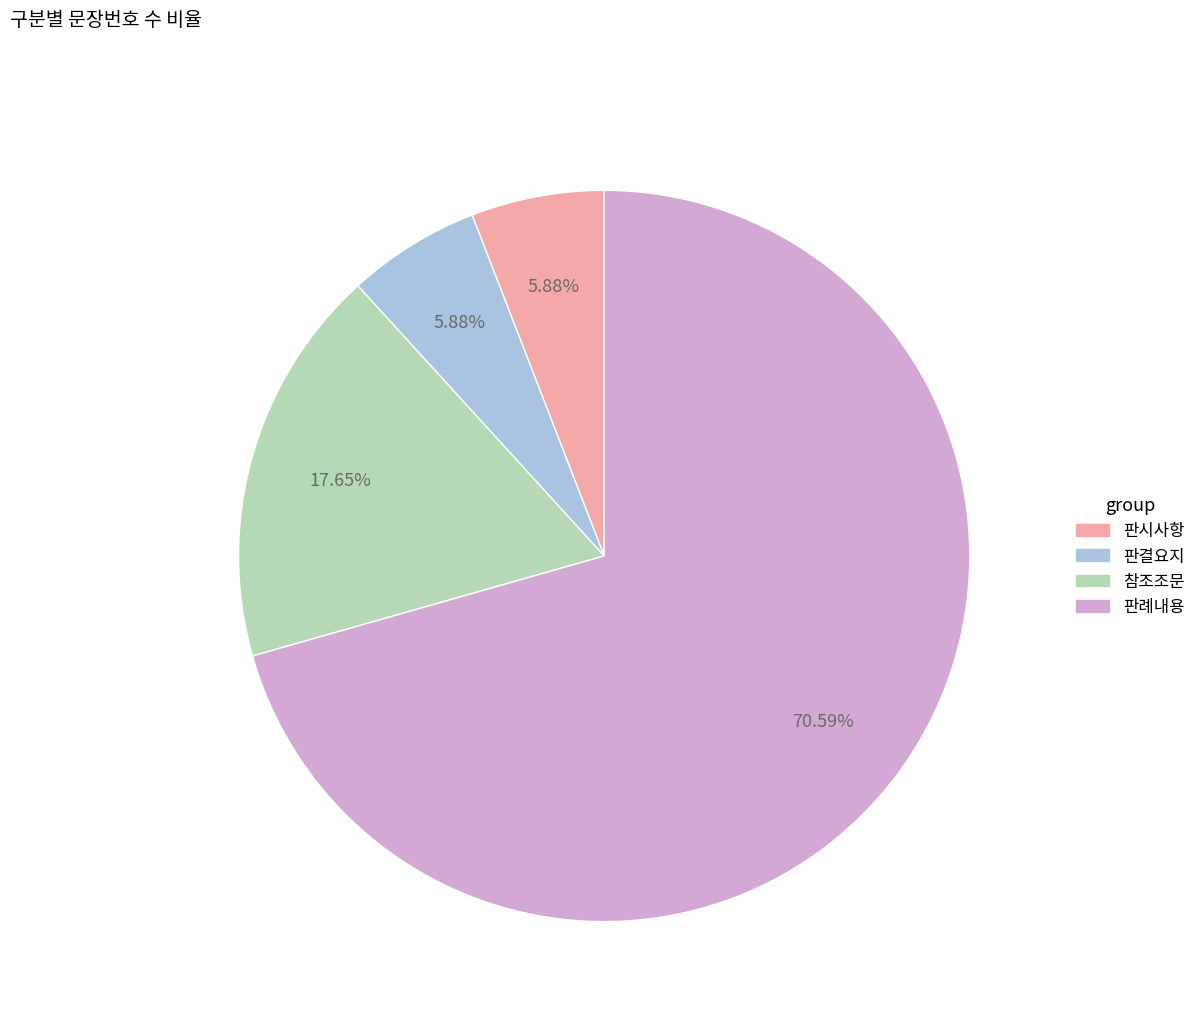

Which has a higher value, 판례내용 or 판결요지?

판례내용